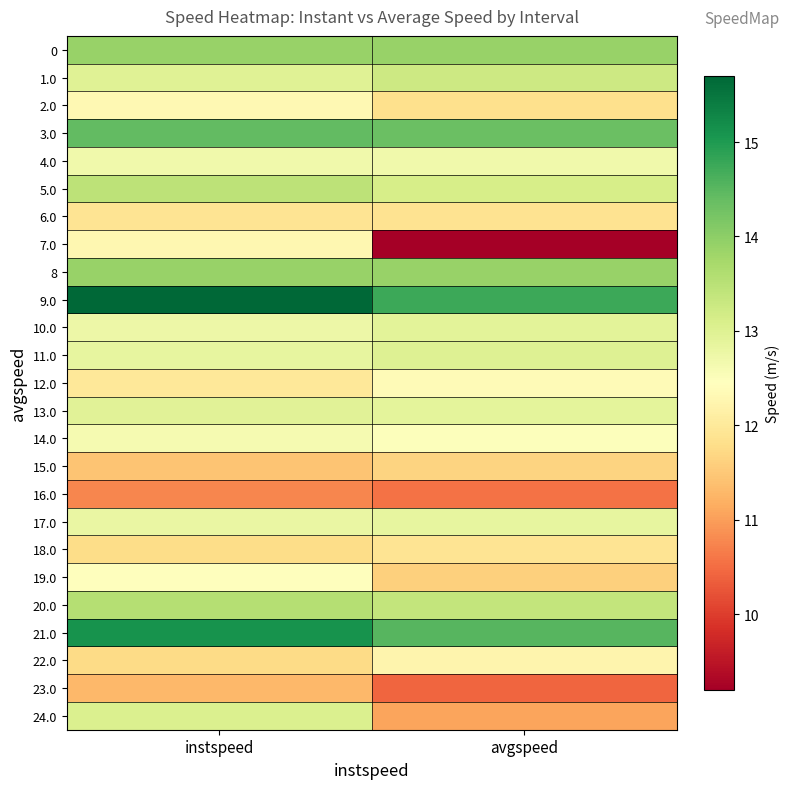

What is the spread (max minus min) of values at instspeed?

4.9